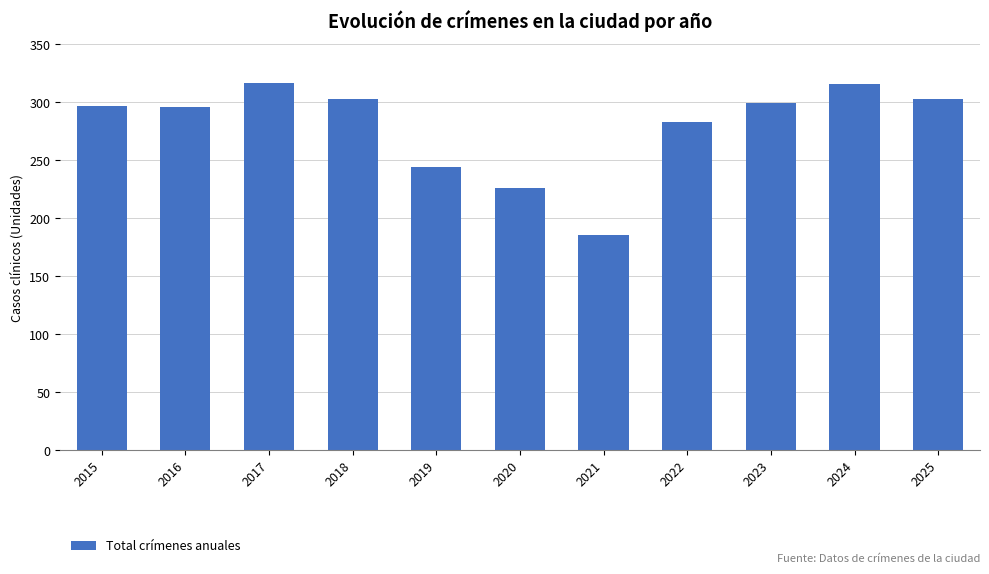

What is the value of the 5th bar from the left?

244